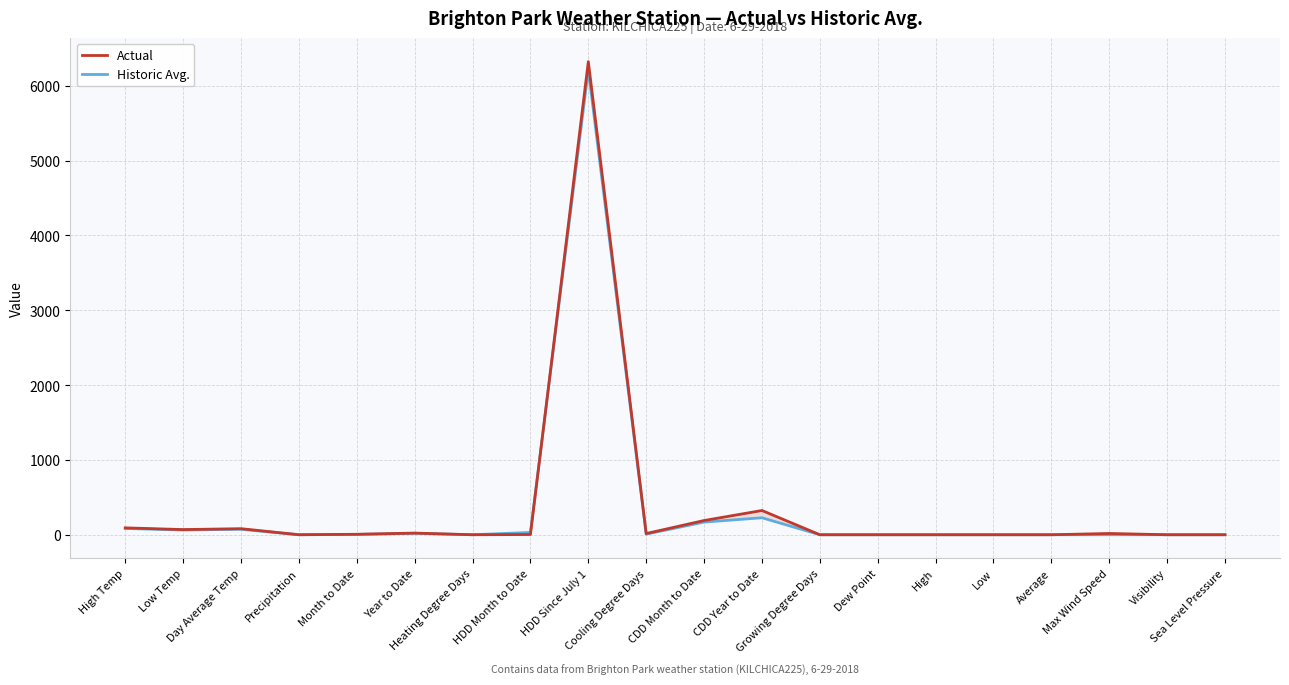

After their last crossing, which series has the higher values: Actual or Historic Avg.?

Actual